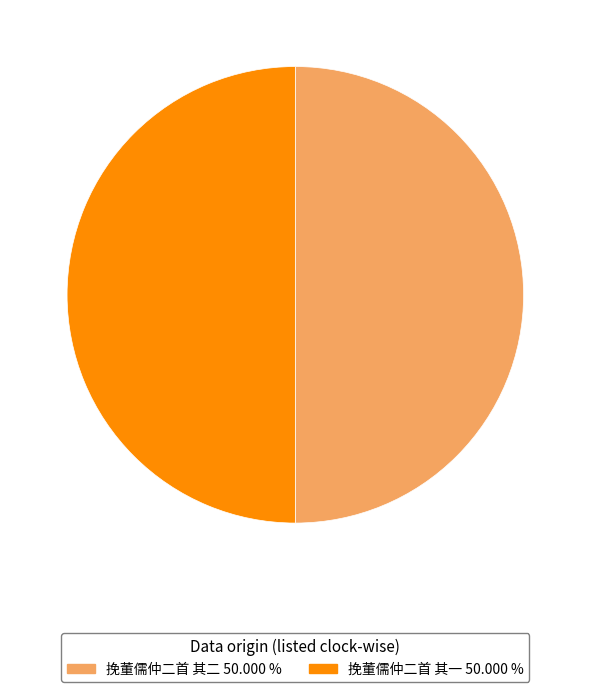

What is the ratio of the value at 挽董儒仲二首 其二 50.000 % to the value at 挽董儒仲二首 其一 50.000 %?

1.0